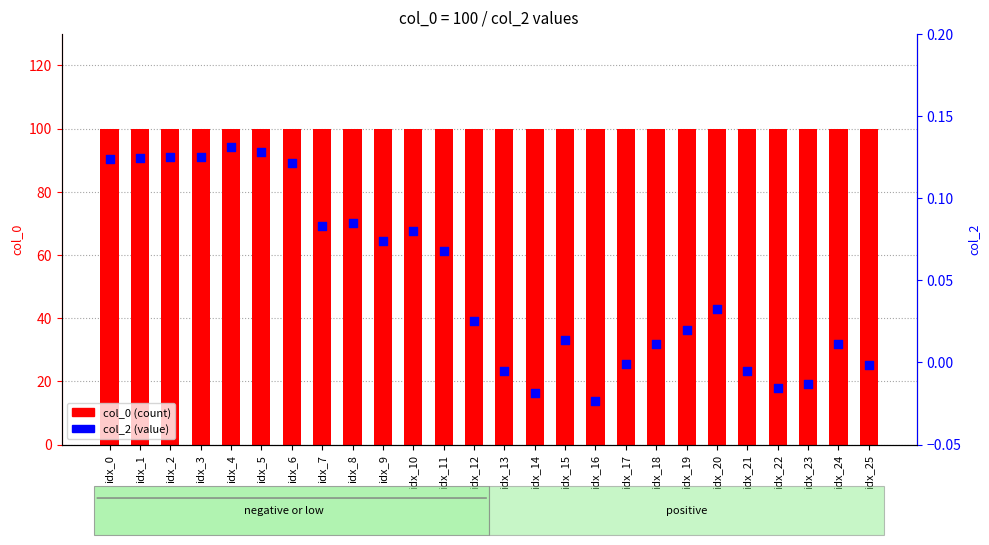

Which series contains the highest Y value?

col_0 (count)